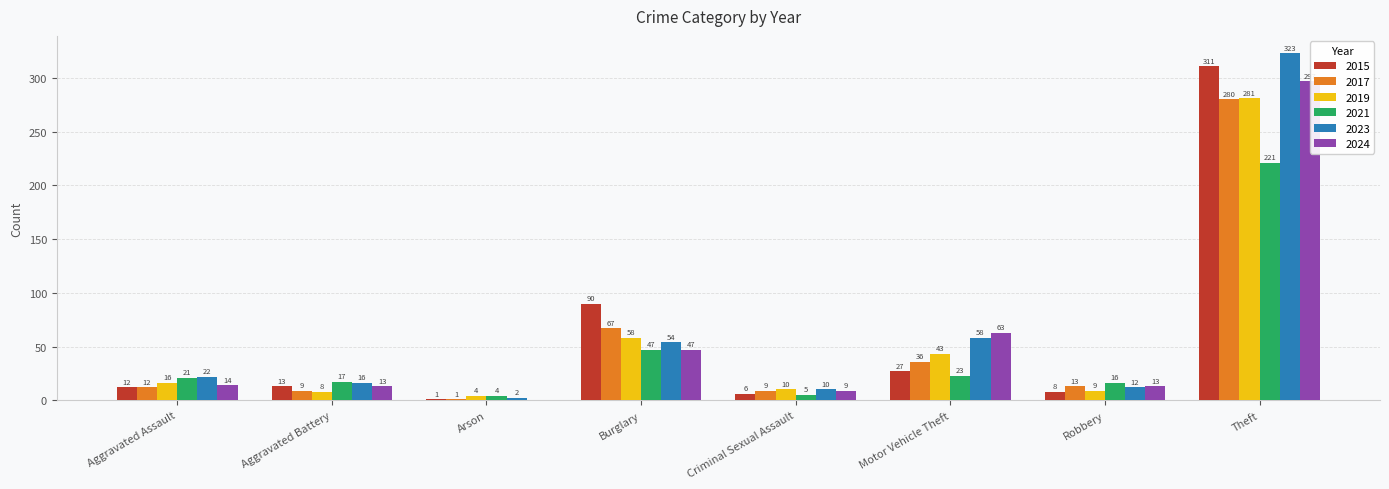

Reading right to left, transcribe all the data shown in this chart.

2015: Theft=311	Robbery=8	Motor Vehicle Theft=27	Criminal Sexual Assault=6	Burglary=90	Arson=1	Aggravated Battery=13	Aggravated Assault=12
2017: Theft=280	Robbery=13	Motor Vehicle Theft=36	Criminal Sexual Assault=9	Burglary=67	Arson=1	Aggravated Battery=9	Aggravated Assault=12
2019: Theft=281	Robbery=9	Motor Vehicle Theft=43	Criminal Sexual Assault=10	Burglary=58	Arson=4	Aggravated Battery=8	Aggravated Assault=16
2021: Theft=221	Robbery=16	Motor Vehicle Theft=23	Criminal Sexual Assault=5	Burglary=47	Arson=4	Aggravated Battery=17	Aggravated Assault=21
2023: Theft=323	Robbery=12	Motor Vehicle Theft=58	Criminal Sexual Assault=10	Burglary=54	Arson=2	Aggravated Battery=16	Aggravated Assault=22
2024: Theft=297	Robbery=13	Motor Vehicle Theft=63	Criminal Sexual Assault=9	Burglary=47	Arson=0	Aggravated Battery=13	Aggravated Assault=14